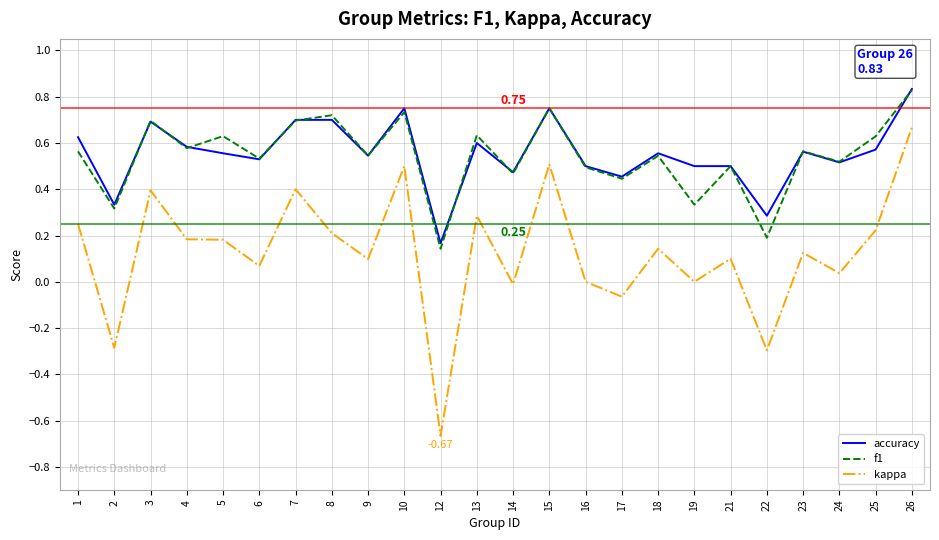

True or false: kappa and accuracy cross at least once.

False